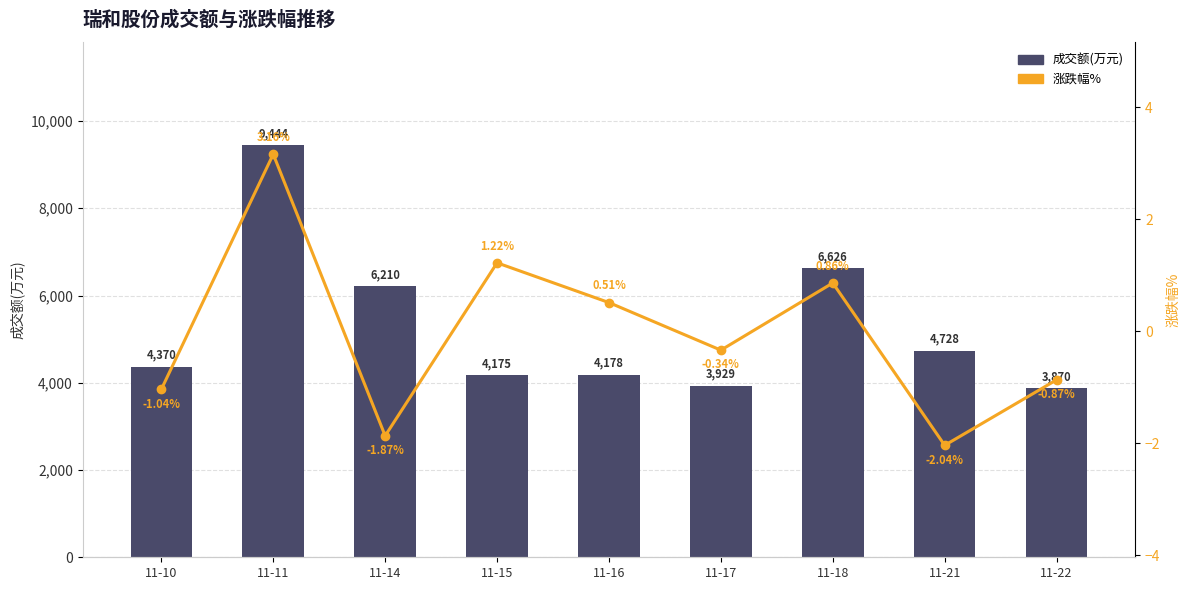

List the labels in order of 成交额(万元) value, largest first.

11-11, 11-18, 11-14, 11-21, 11-10, 11-16, 11-15, 11-17, 11-22